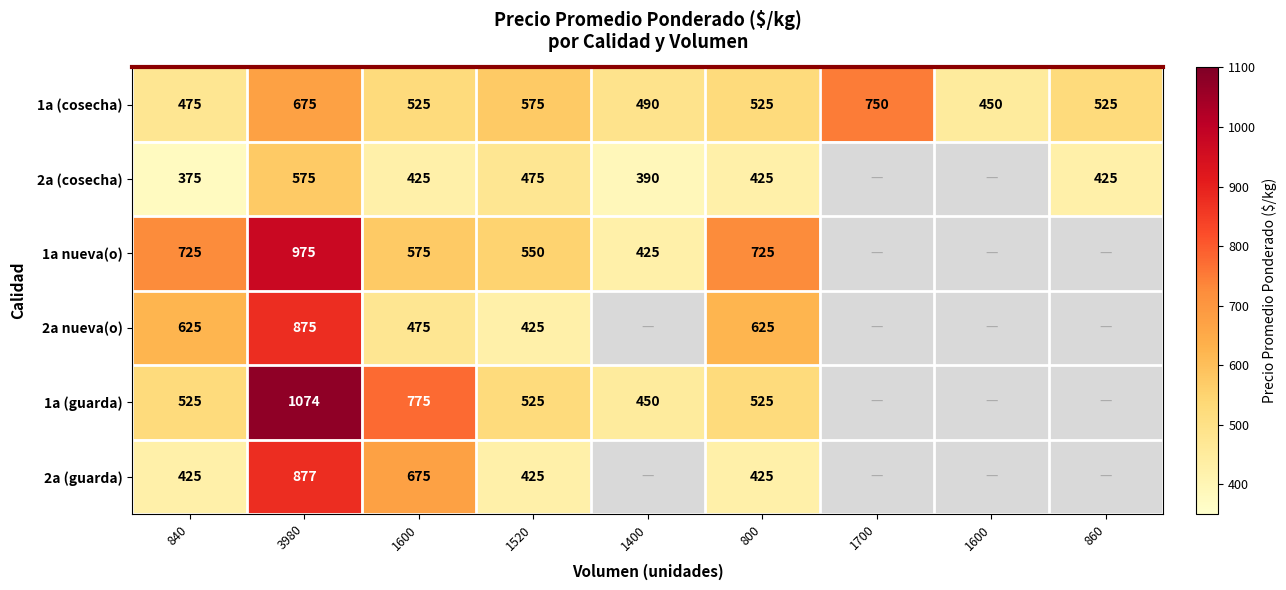

List the series in order of their peak value, highest first.

1a (guarda), 1a nueva(o), 2a (guarda), 2a nueva(o), 1a (cosecha), 2a (cosecha)